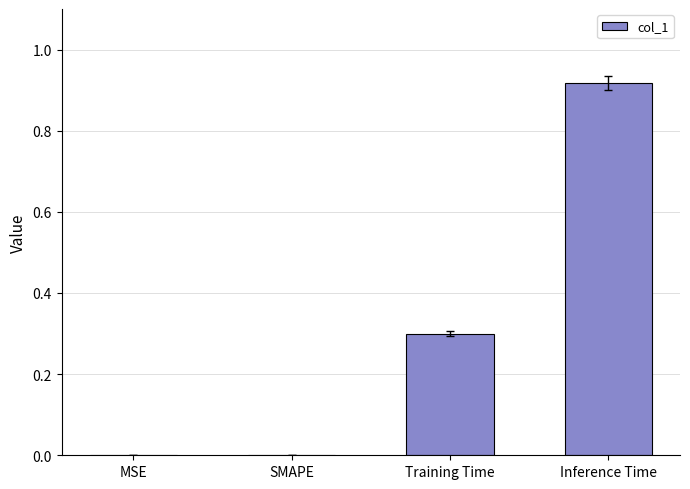

What is the sum of the values at Training Time and Inference Time?

1.2